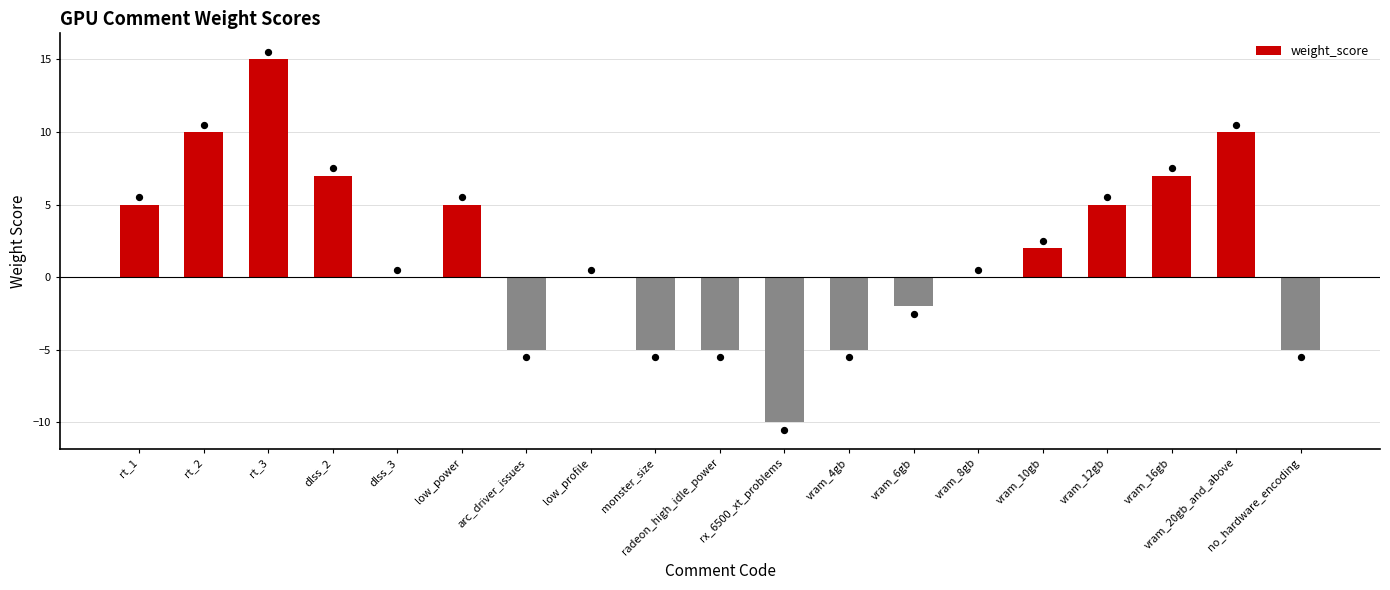

What is the ratio of the value at vram_10gb to the value at rt_3?

0.1